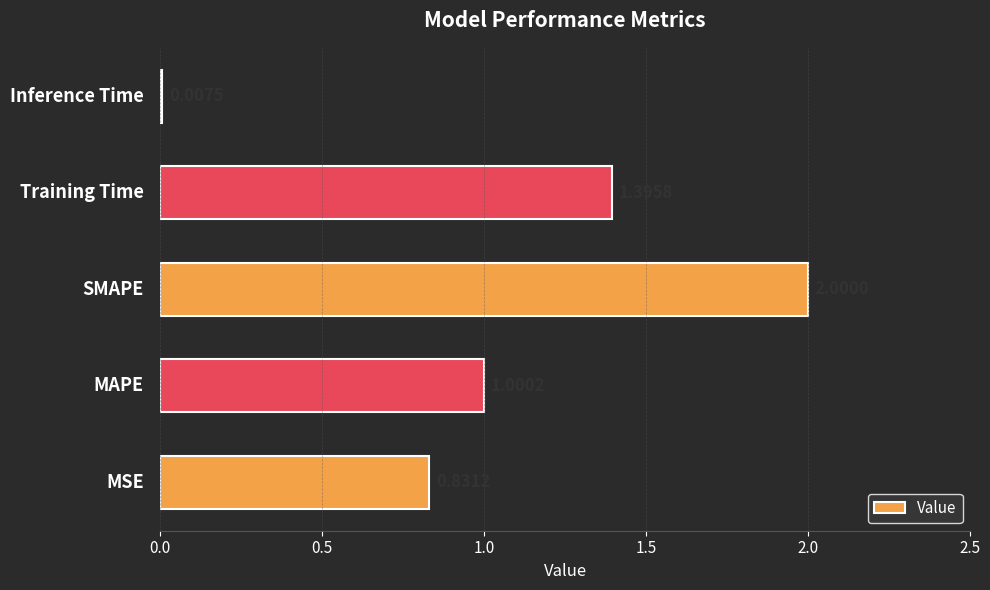

What is the sum of all values?

5.2